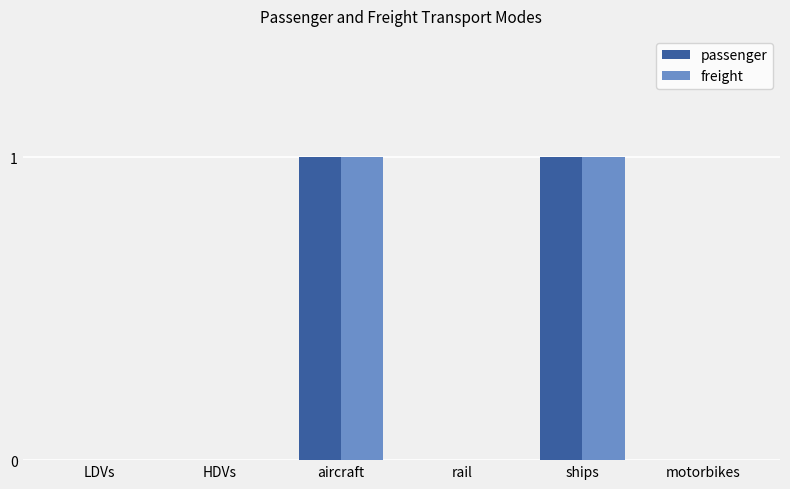

True or false: freight has a value of 0 at LDVs.

True